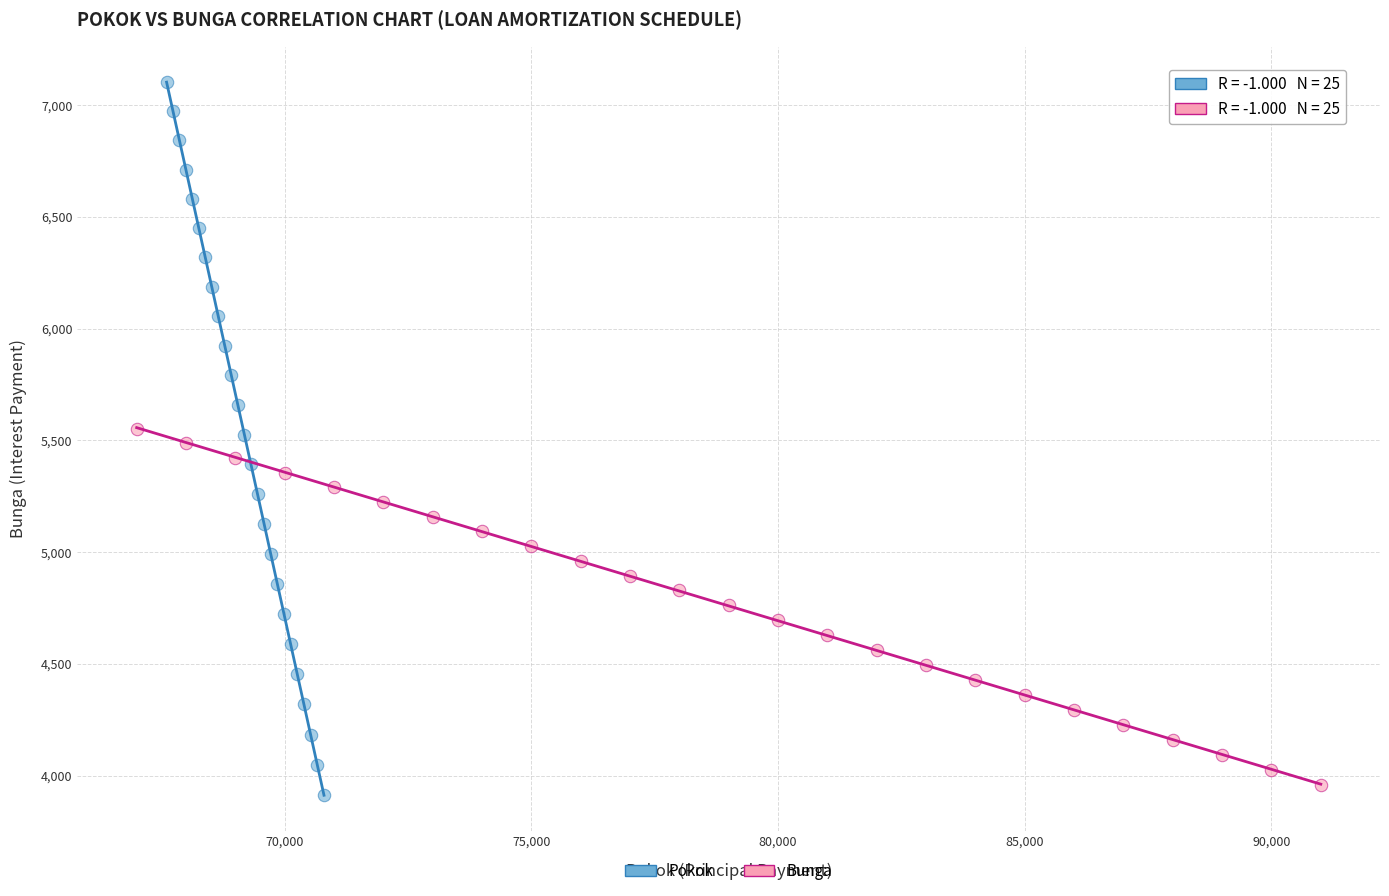

Which series contains the highest Y value?

Pokok